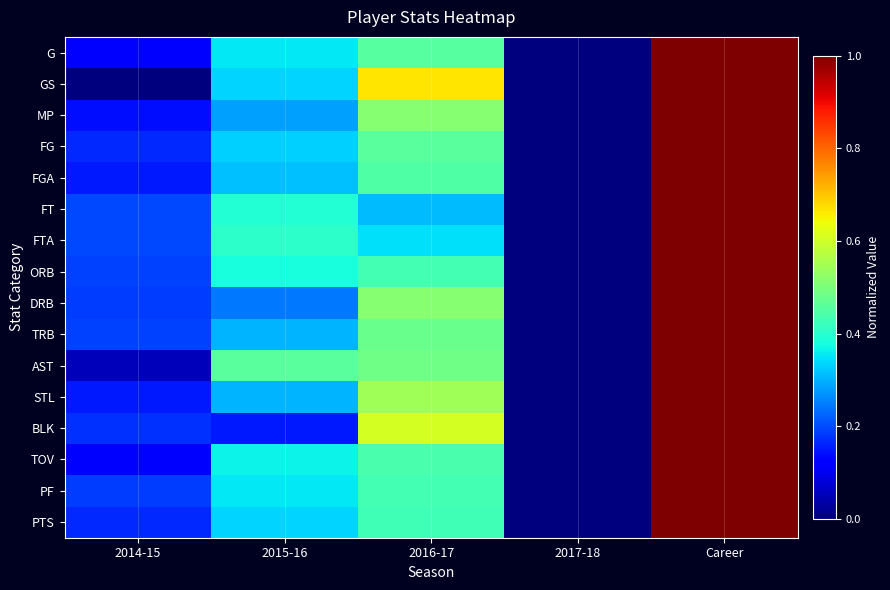

Reading left to right, list all the values displayed in this chart.

G: 2014-15=0.1	2015-16=0.4	2016-17=0.5	2017-18=0.0	Career=1.0
GS: 2014-15=0.0	2015-16=0.3	2016-17=0.7	2017-18=0.0	Career=1.0
MP: 2014-15=0.1	2015-16=0.3	2016-17=0.5	2017-18=0.0	Career=1.0
FG: 2014-15=0.2	2015-16=0.3	2016-17=0.5	2017-18=0.0	Career=1.0
FGA: 2014-15=0.2	2015-16=0.3	2016-17=0.4	2017-18=0.0	Career=1.0
FT: 2014-15=0.2	2015-16=0.4	2016-17=0.3	2017-18=0.0	Career=1.0
FTA: 2014-15=0.2	2015-16=0.4	2016-17=0.3	2017-18=0.0	Career=1.0
ORB: 2014-15=0.2	2015-16=0.4	2016-17=0.4	2017-18=0.0	Career=1.0
DRB: 2014-15=0.2	2015-16=0.2	2016-17=0.5	2017-18=0.0	Career=1.0
TRB: 2014-15=0.2	2015-16=0.3	2016-17=0.5	2017-18=0.0	Career=1.0
AST: 2014-15=0.1	2015-16=0.5	2016-17=0.5	2017-18=0.0	Career=1.0
STL: 2014-15=0.2	2015-16=0.3	2016-17=0.5	2017-18=0.0	Career=1.0
BLK: 2014-15=0.2	2015-16=0.2	2016-17=0.6	2017-18=0.0	Career=1.0
TOV: 2014-15=0.1	2015-16=0.4	2016-17=0.4	2017-18=0.0	Career=1.0
PF: 2014-15=0.2	2015-16=0.4	2016-17=0.4	2017-18=0.0	Career=1.0
PTS: 2014-15=0.2	2015-16=0.3	2016-17=0.4	2017-18=0.0	Career=1.0